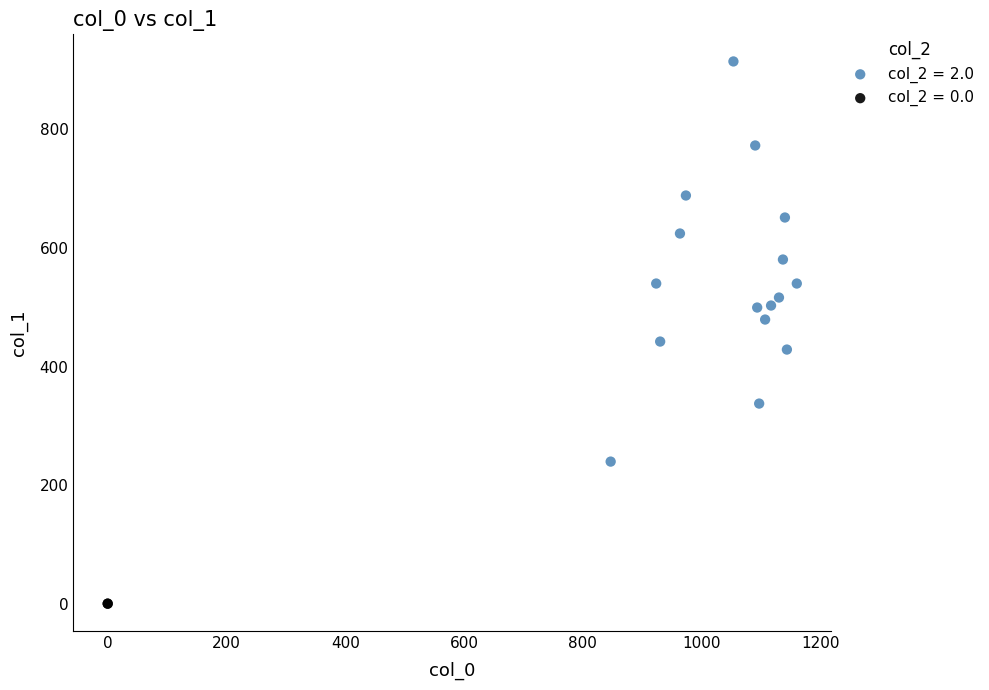

What are all the series names shown in the legend?

col_2 = 2.0, col_2 = 0.0